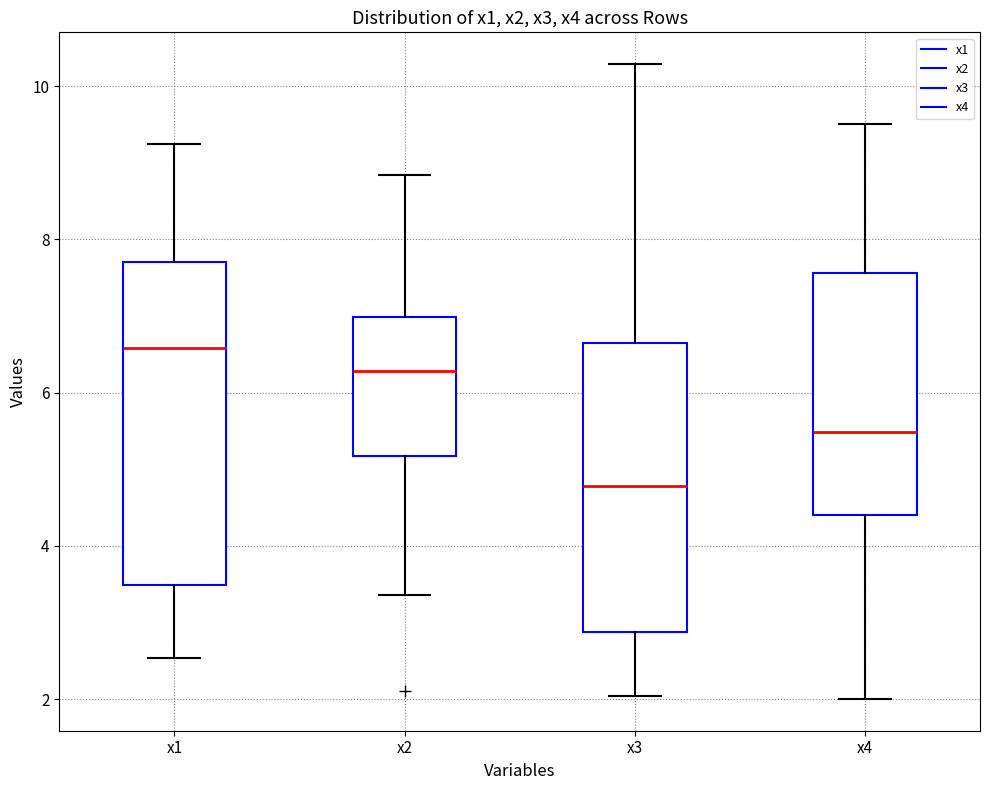

Reading left to right, read every box against the y-axis: the position of its median line, the range the box covers, and the ends of its whiskers. The values are not printed on the chart, so give them approximately, as read against the axis.

x1: median 6.6, box 3.4 to 7.8, whiskers 2.6 to 9.2
x2: median 6.2, box 5.2 to 7.0, whiskers 3.4 to 8.8
x3: median 4.8, box 2.8 to 6.6, whiskers 2.0 to 10.2
x4: median 5.4, box 4.4 to 7.6, whiskers 2.0 to 9.6